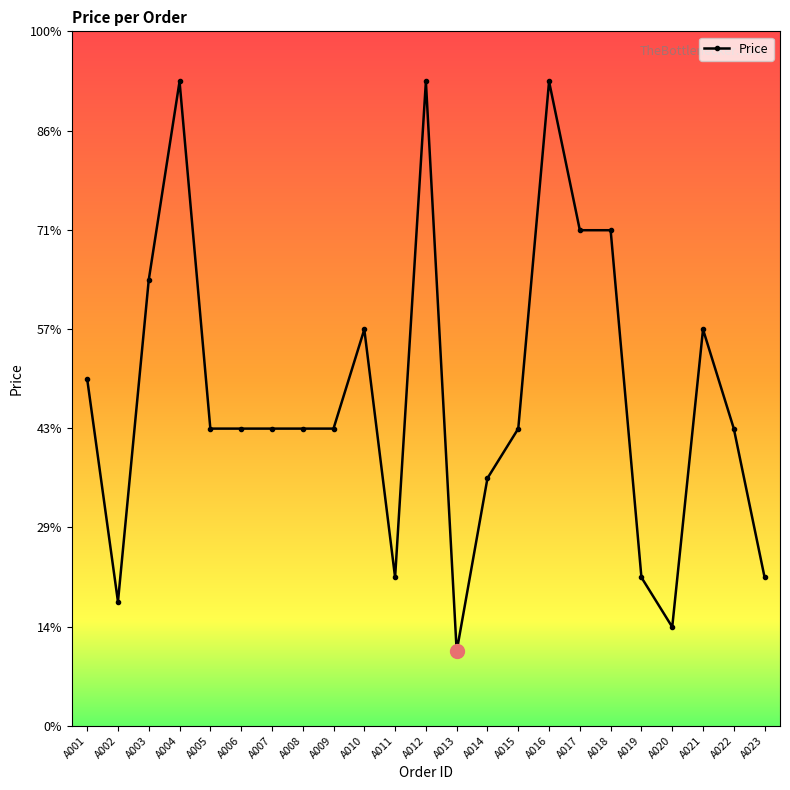

What is the difference between the values at A004 and A013?

11.5